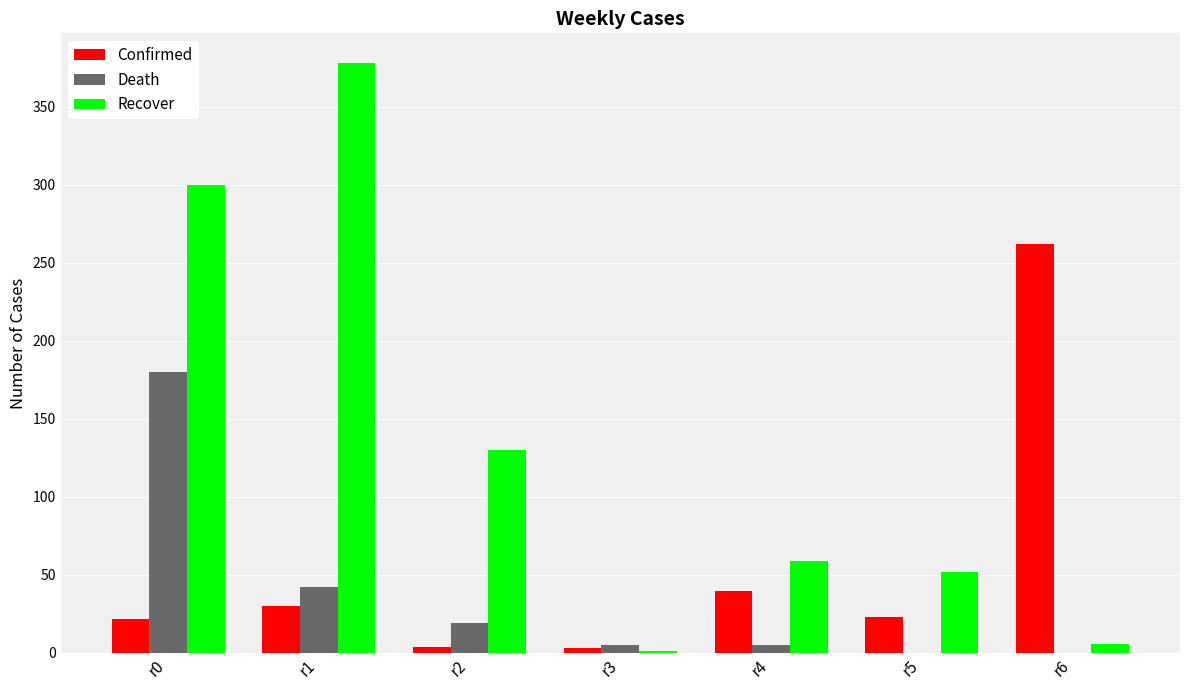

Count the number of categories in the chart.

7